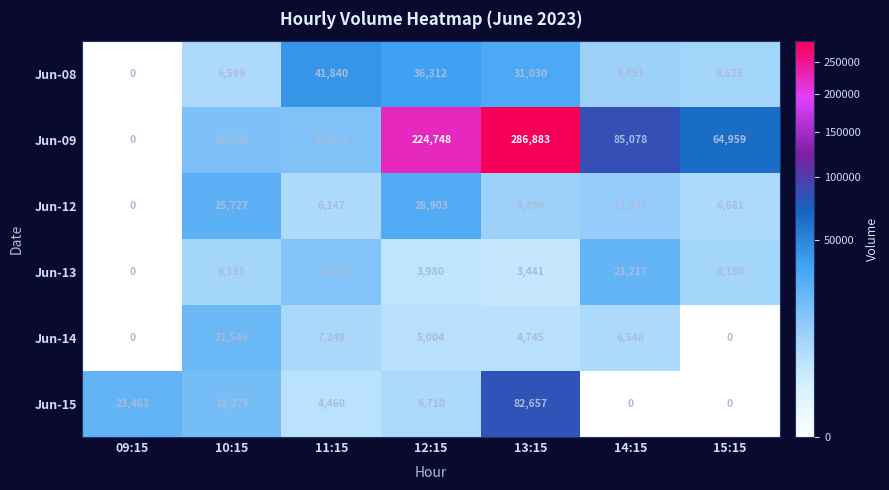

List the series in order of their peak value, highest first.

Jun-09, Jun-15, Jun-08, Jun-12, Jun-13, Jun-14